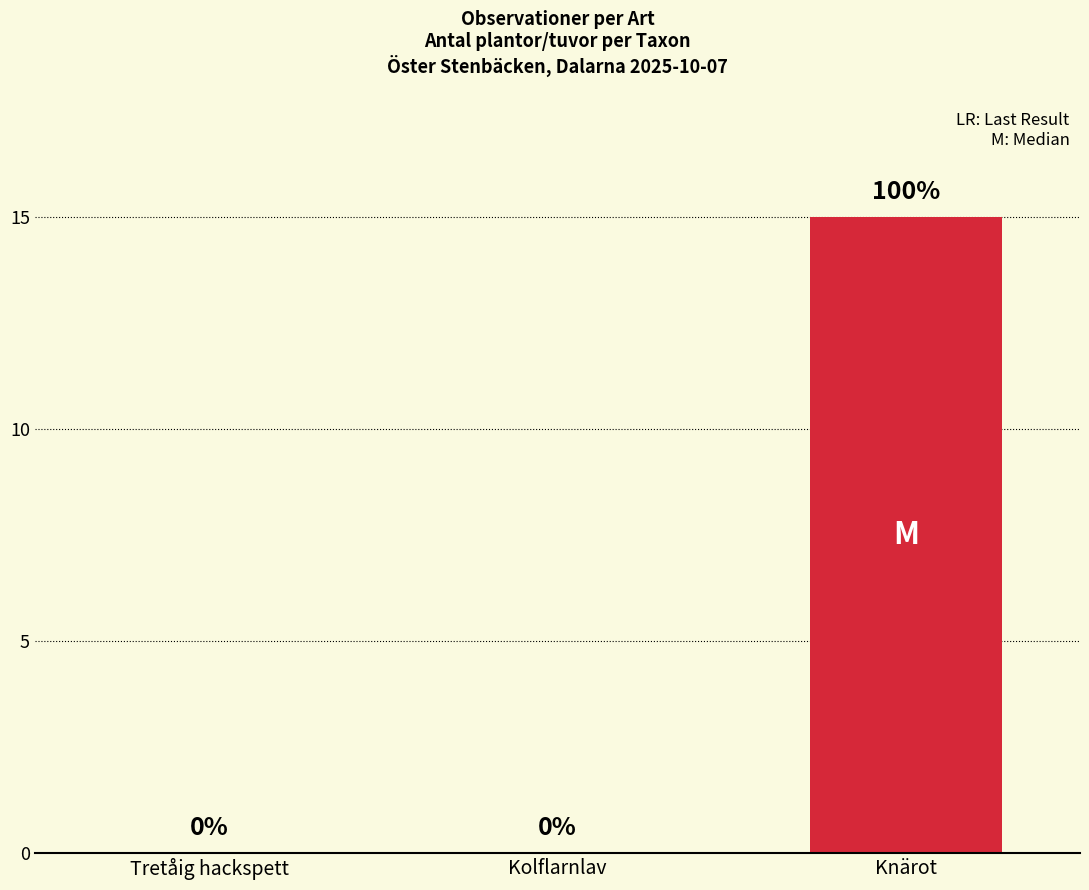

What is the maximum value shown in the chart?

15